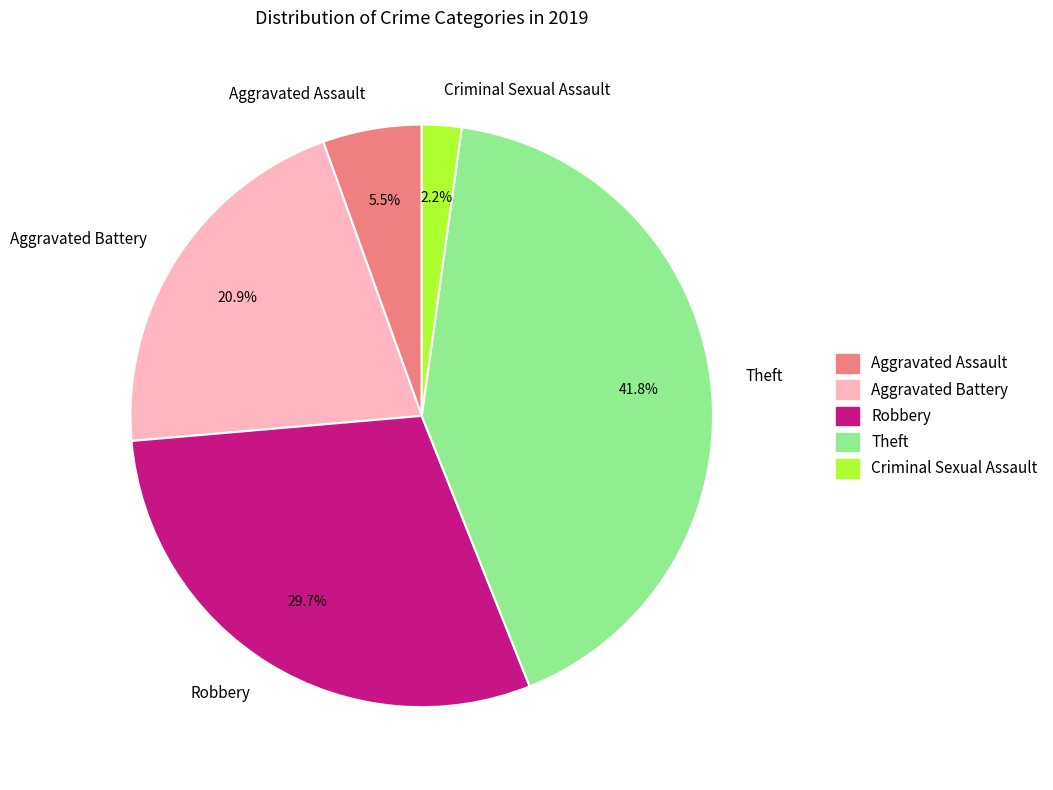

Combined, do Theft and Robbery account for over 50%?

Yes